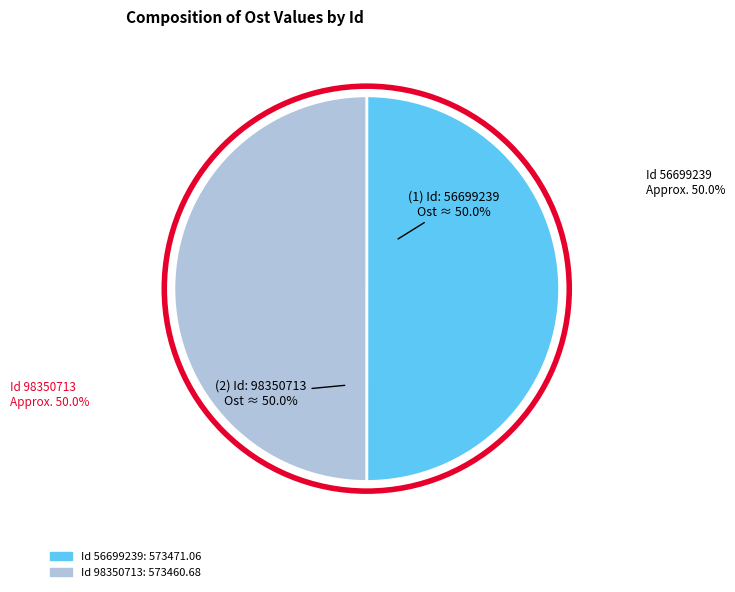

Approximately how many times larger is the value at Id 56699239 compared to Id 98350713?

1.0